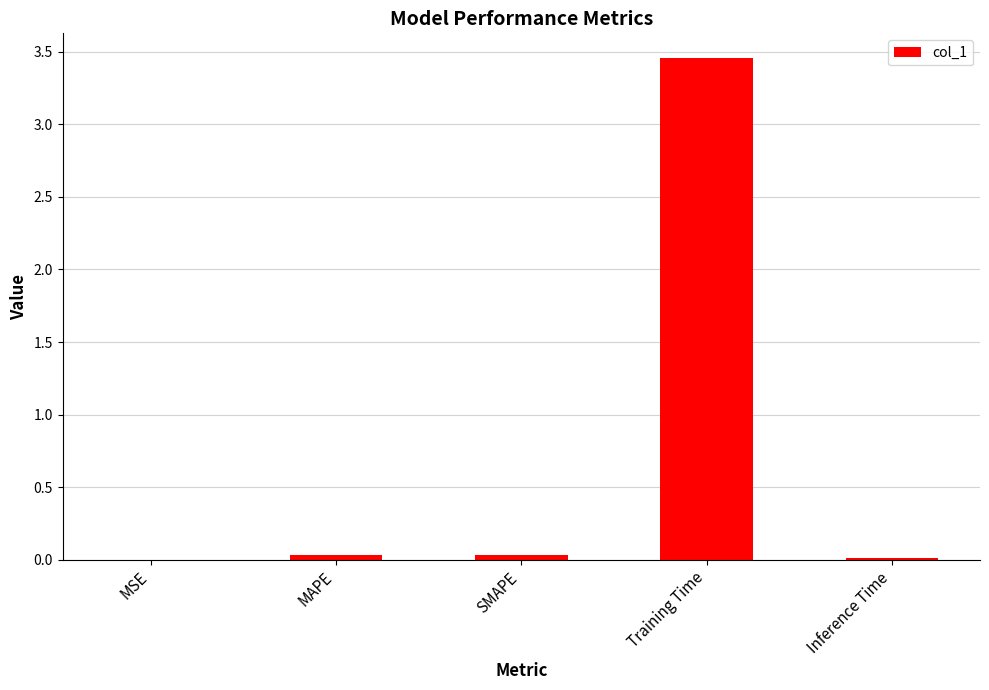

The value at Inference Time is 0.0. True or false?

True